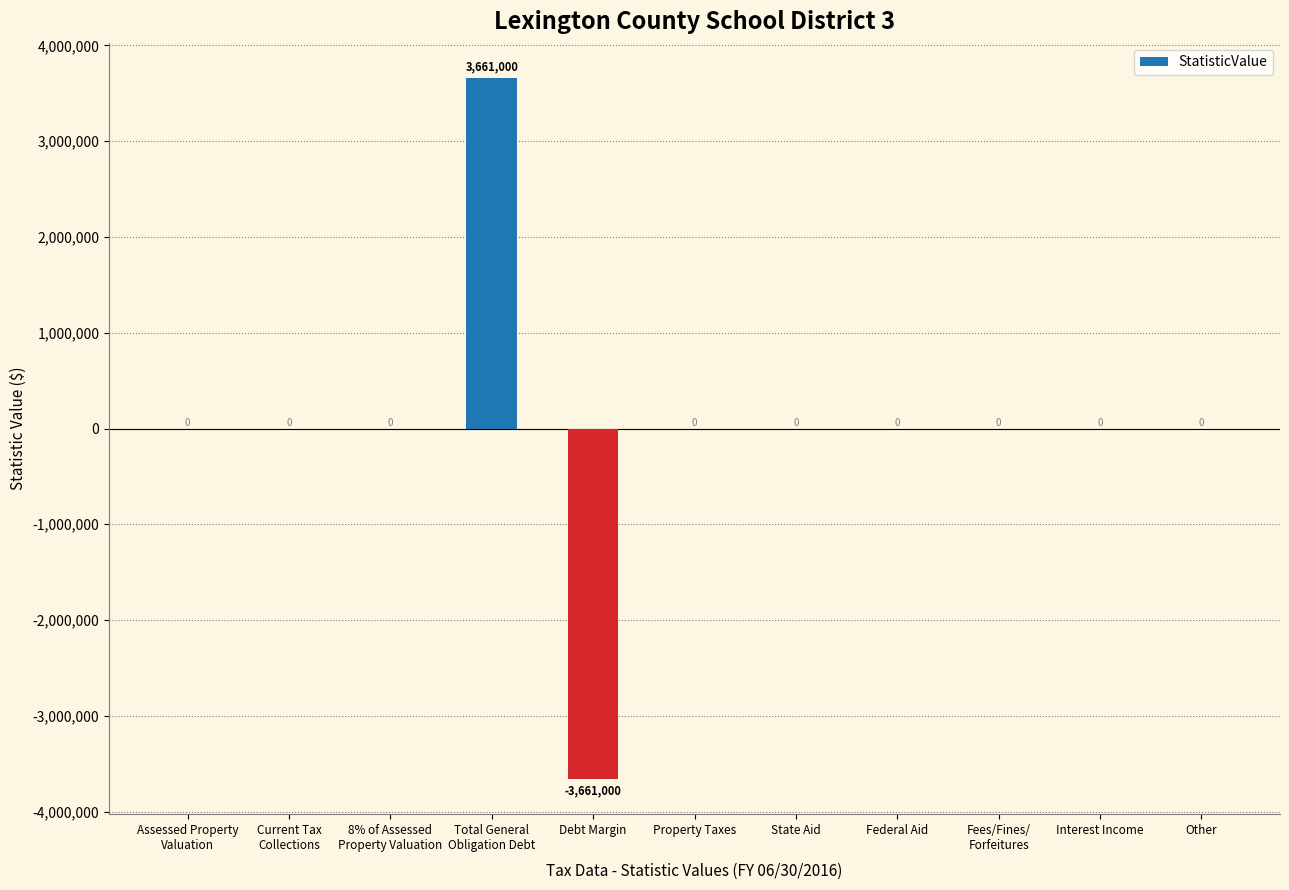

How many categories are shown in the chart?

11